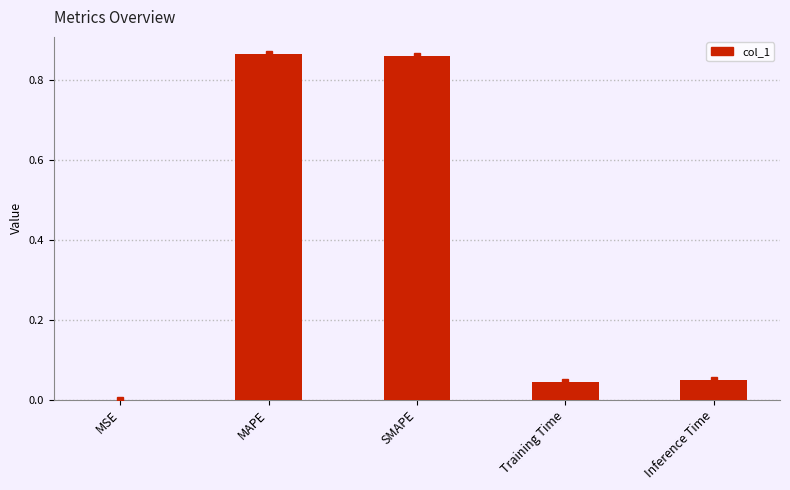

Which has a higher value, Inference Time or SMAPE?

SMAPE